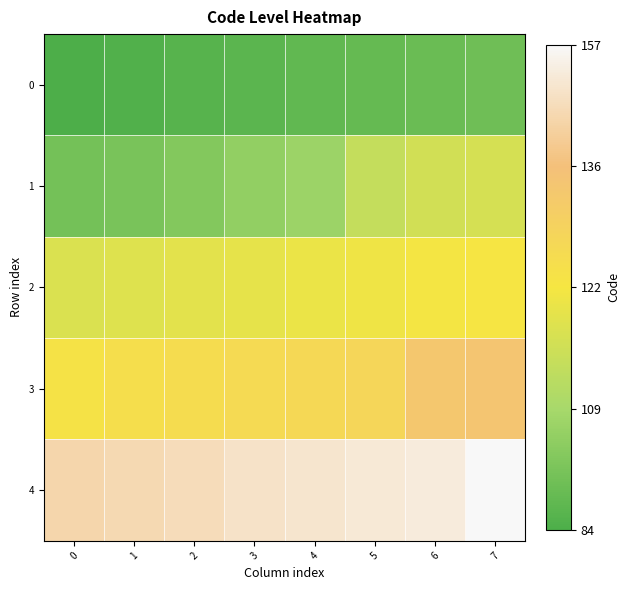

Which has a higher value, 2 or 3?

3